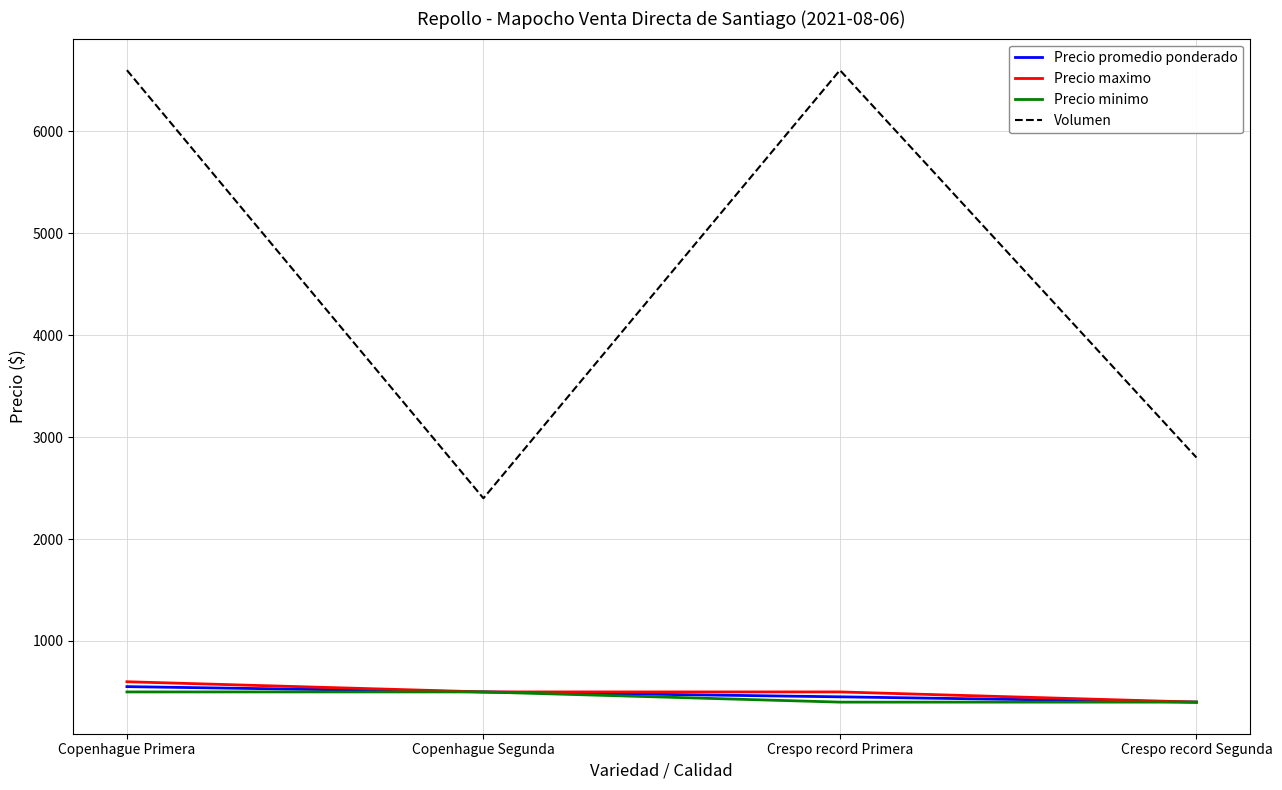

Is this an area chart (filled region under the line)?

No